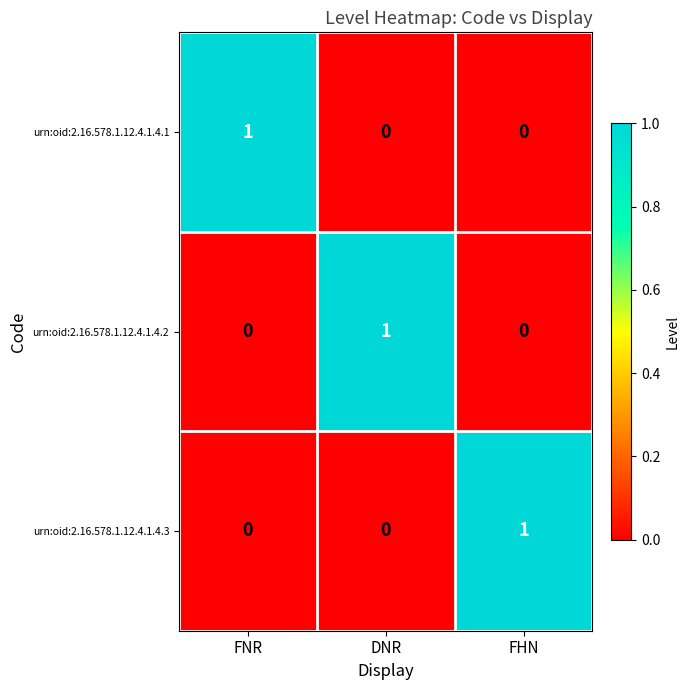

Is it true that urn:oid:2.16.578.1.12.4.1.4.3 equals 0 at DNR?

True